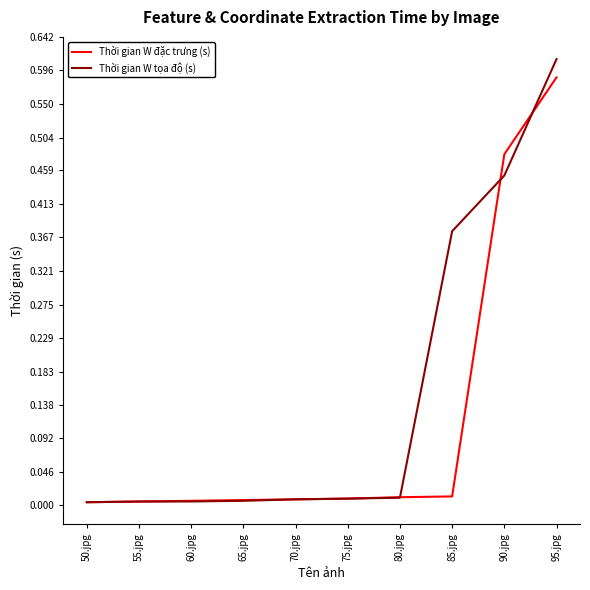

How many lines are shown in the chart?

2